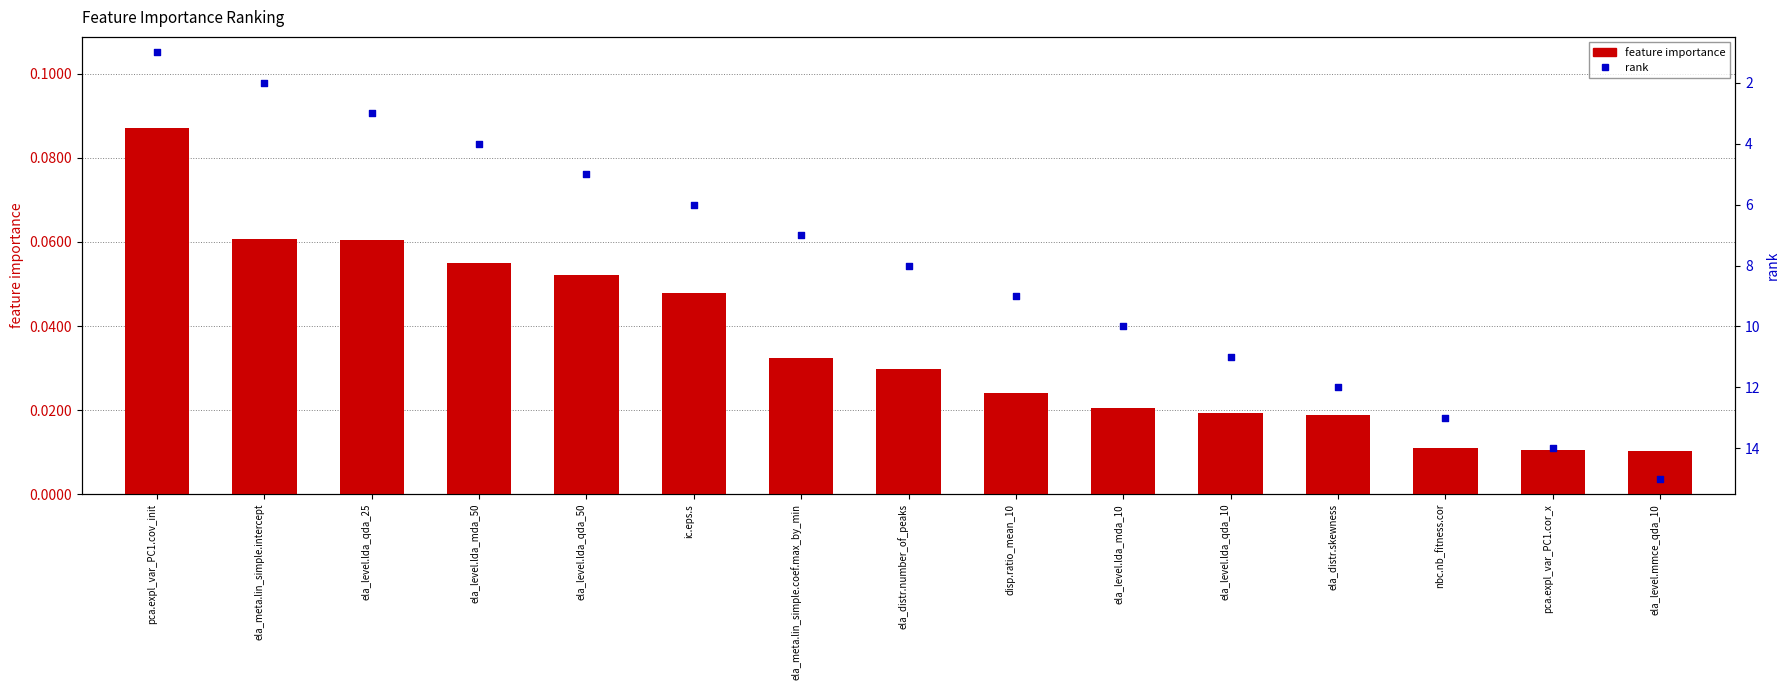

Which series has the largest total across all categories?

rank